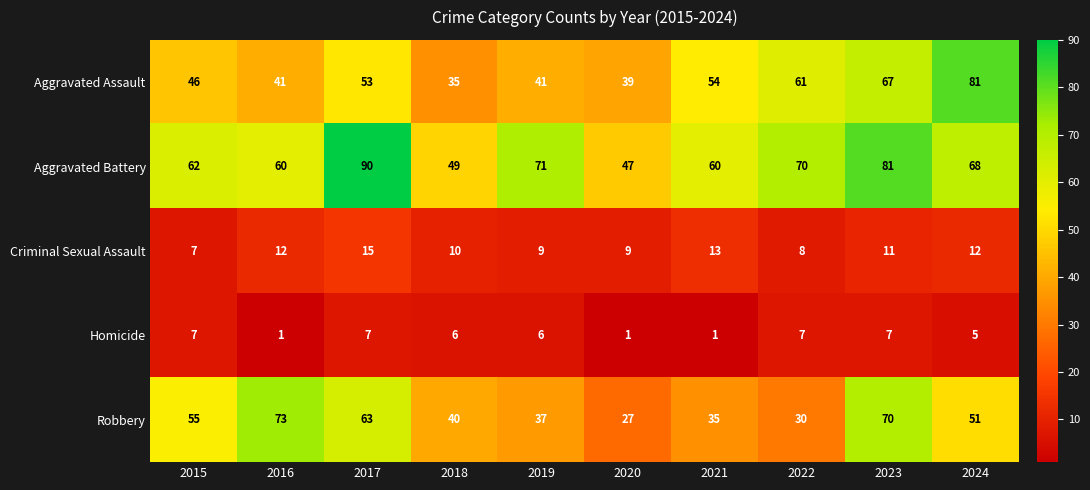

What is the total value across all series at 2021?

163